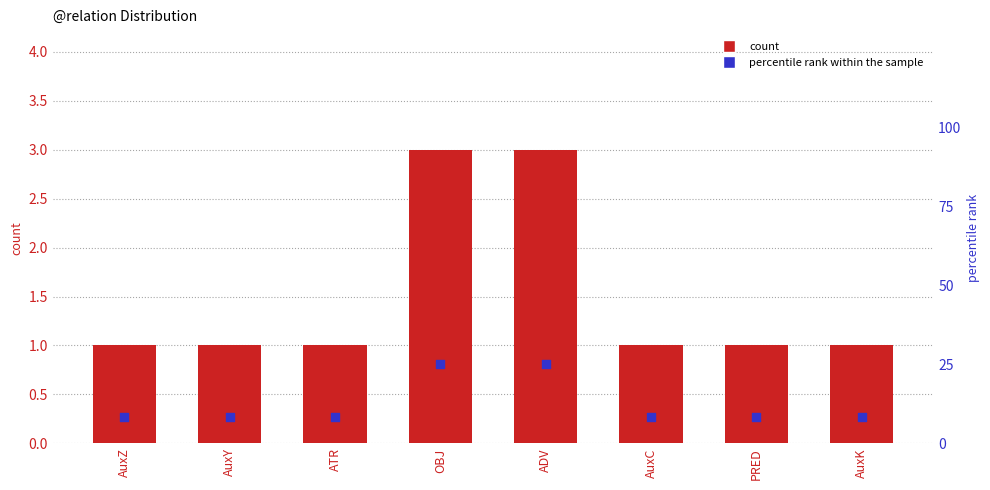

Is the value of count at AuxK greater than the value of percentile rank within the sample at AuxC?

No